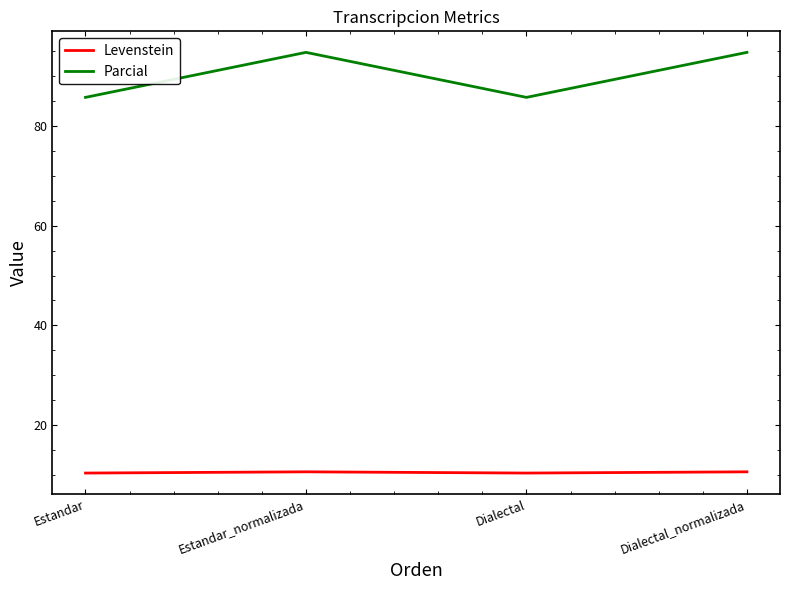

What position from the left is Dialectal_normalizada?

4